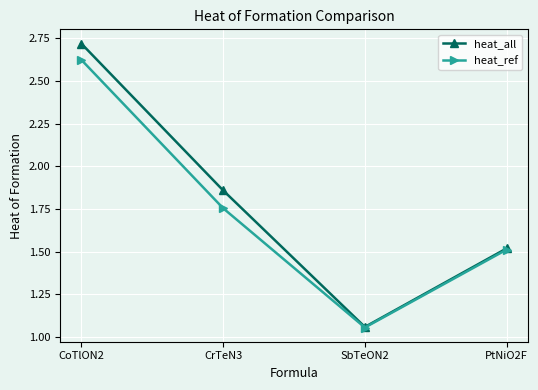

What is the sum of all heat_all values?

7.2